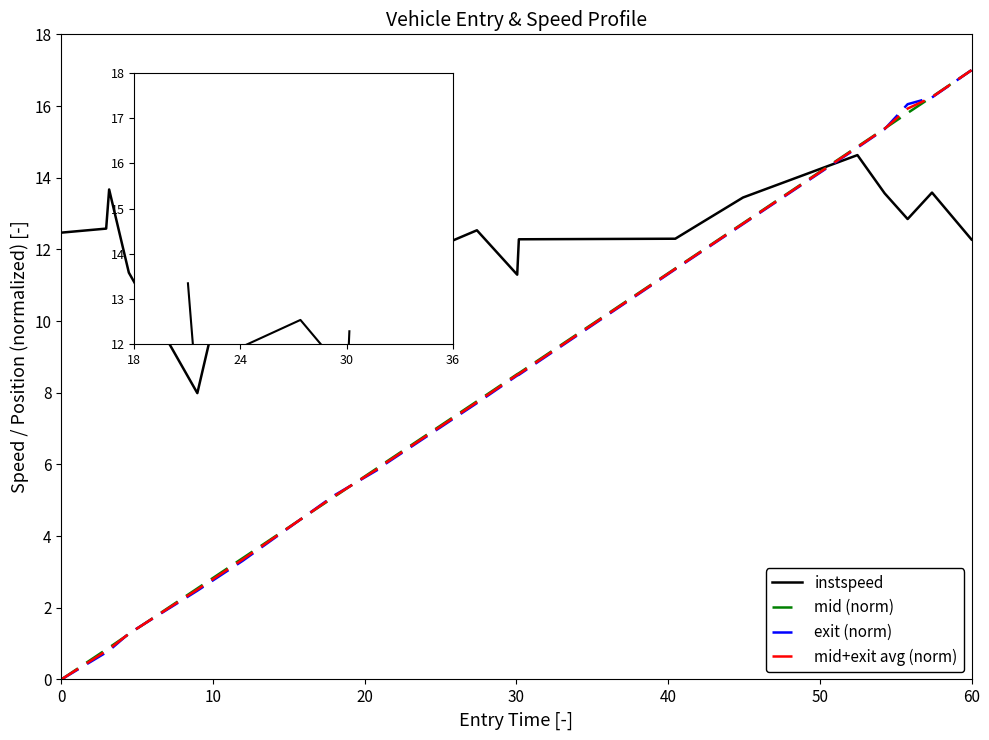

Which series has the largest total across all categories?

instspeed